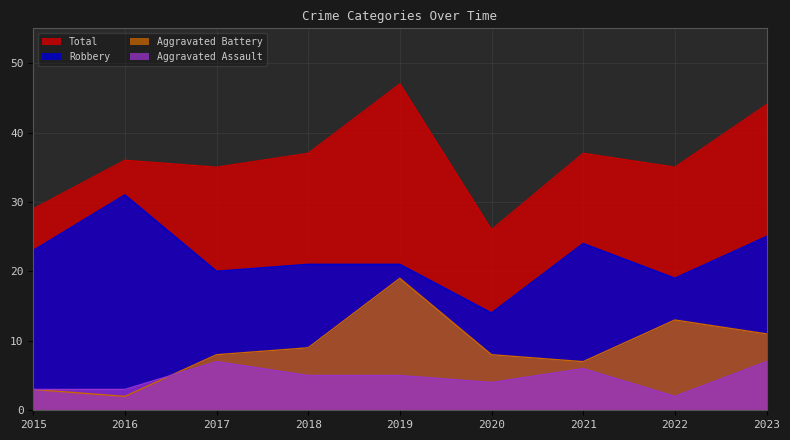

Is it true that Aggravated Assault equals 4 at 2020?

True